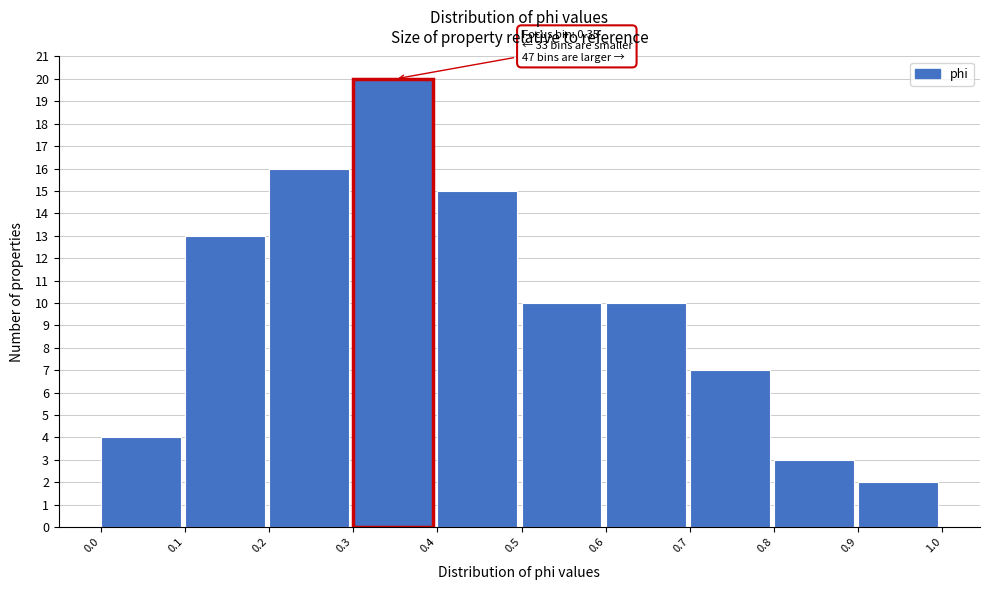

Over which range of the x-axis is the bar tallest?

0.3 to 0.4